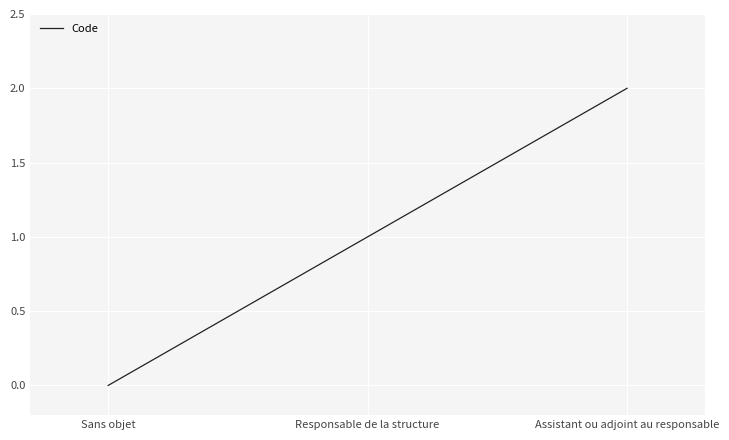

How many categories are shown in the chart?

3